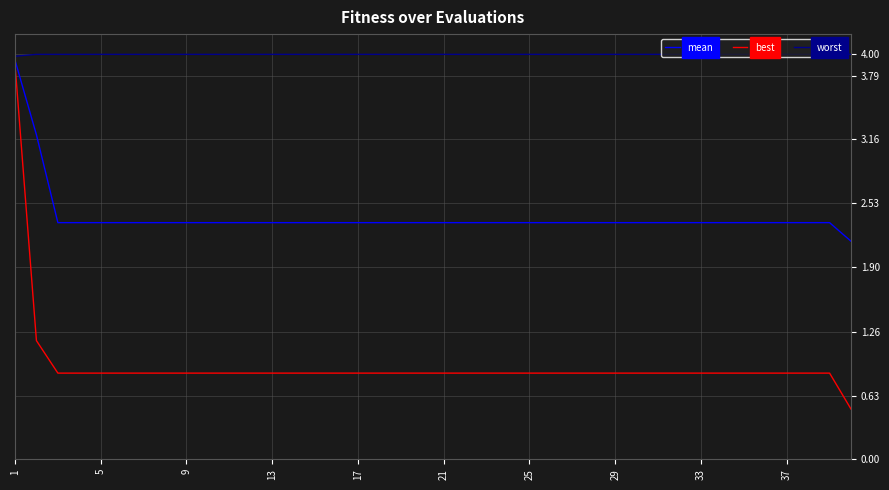

What is the average value of the worst series?

4.0